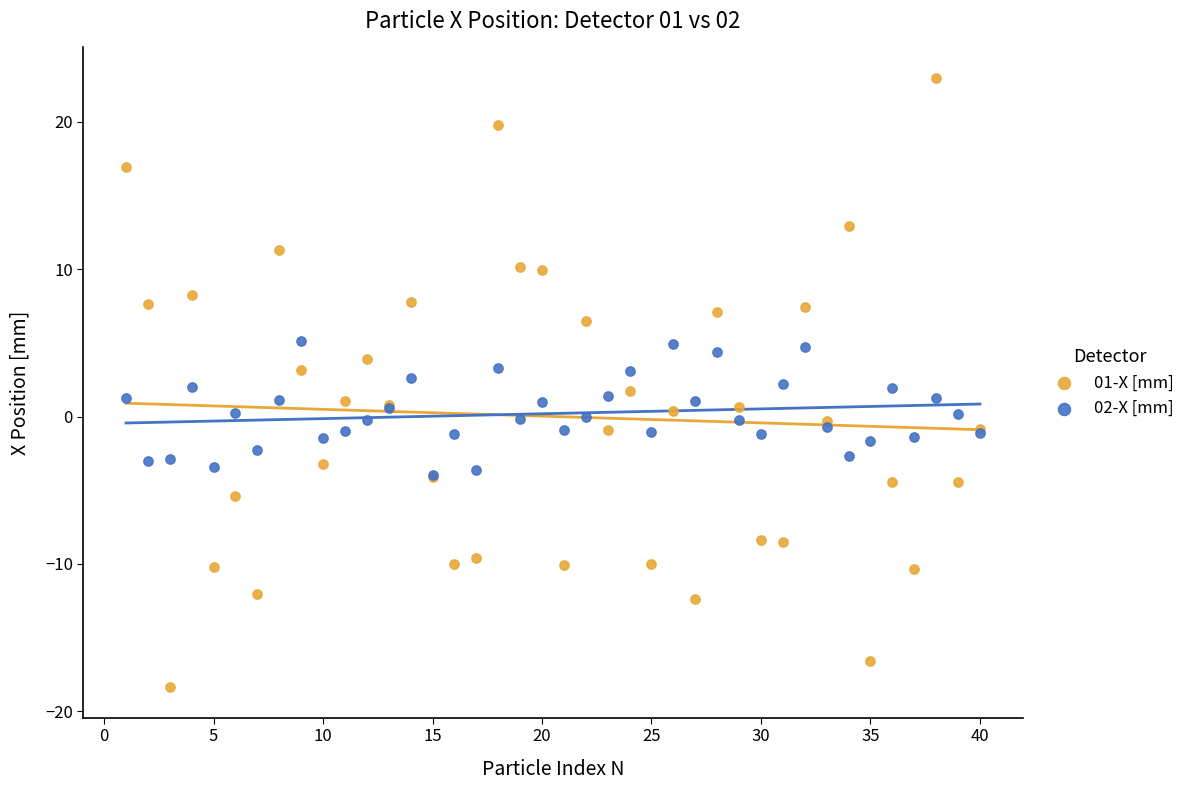

Which series has the widest spread of Y values?

01-X [mm]